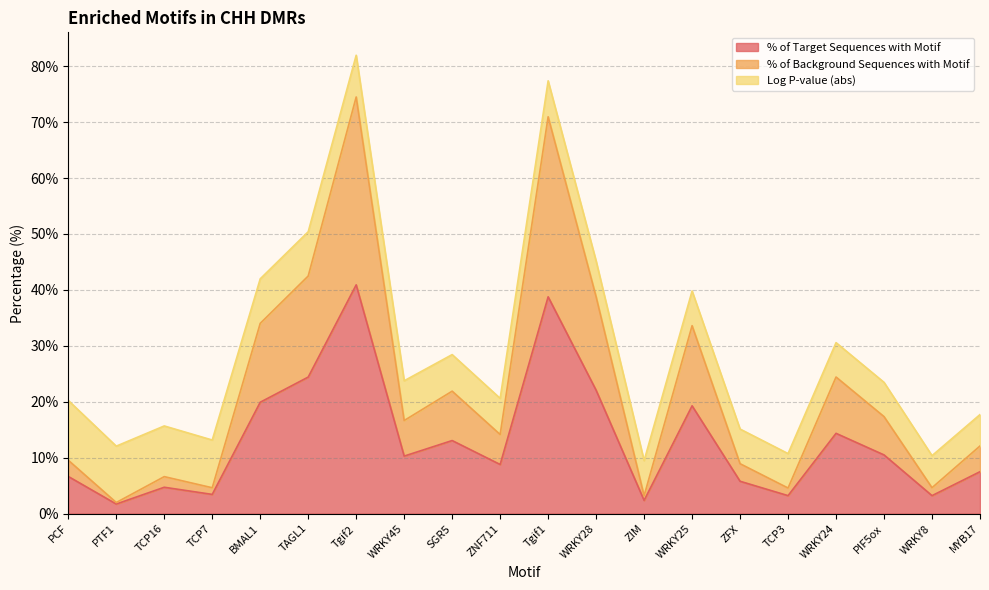

Which series changed the most between ZIM and WRKY25?

% of Background Sequences with Motif